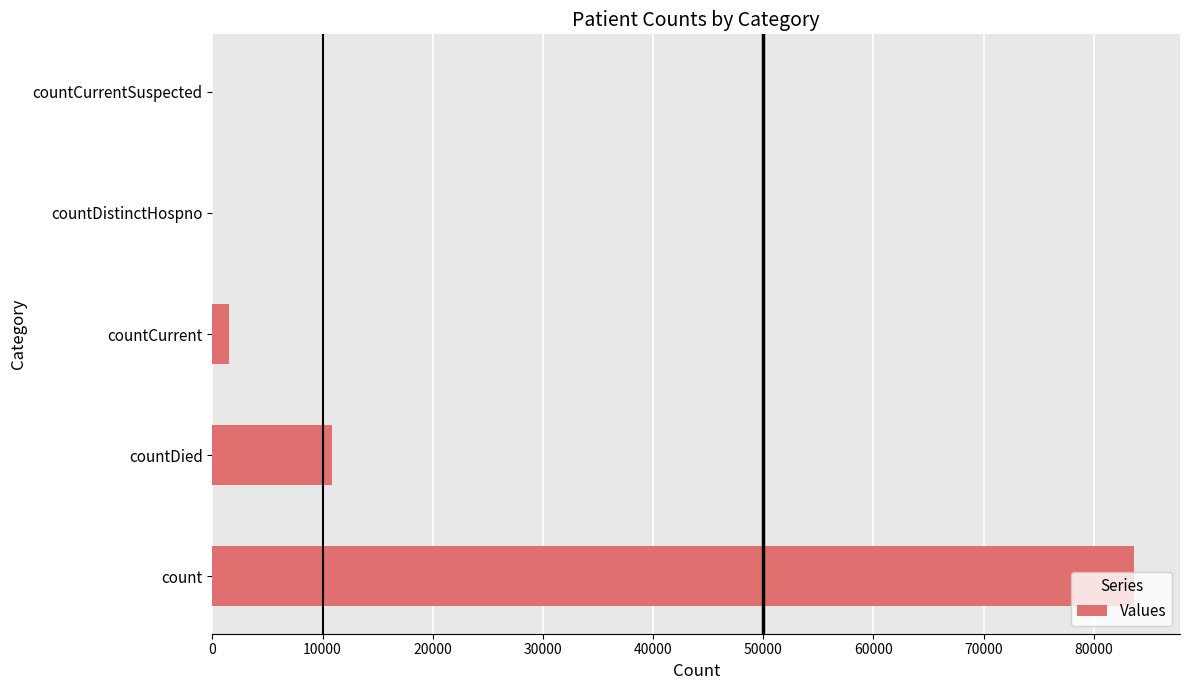

The value at countDied is 10885. True or false?

True